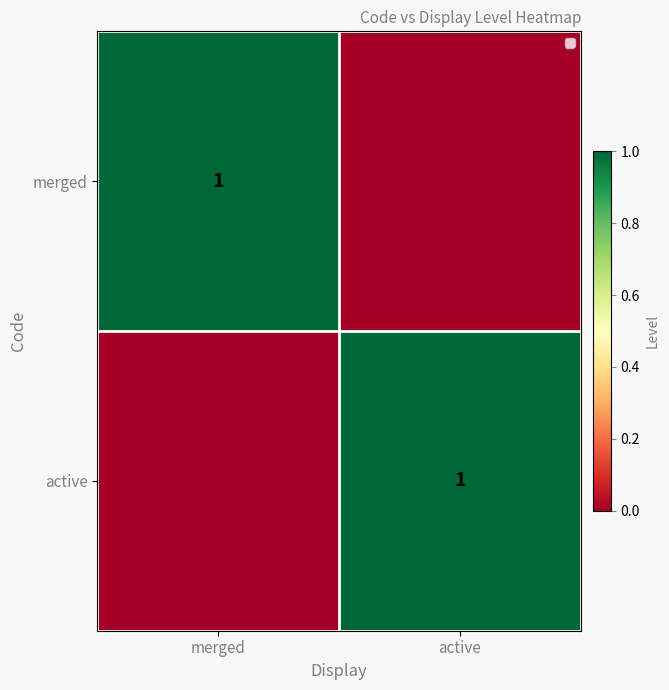

True or false: active has a value of 0 at active.

False